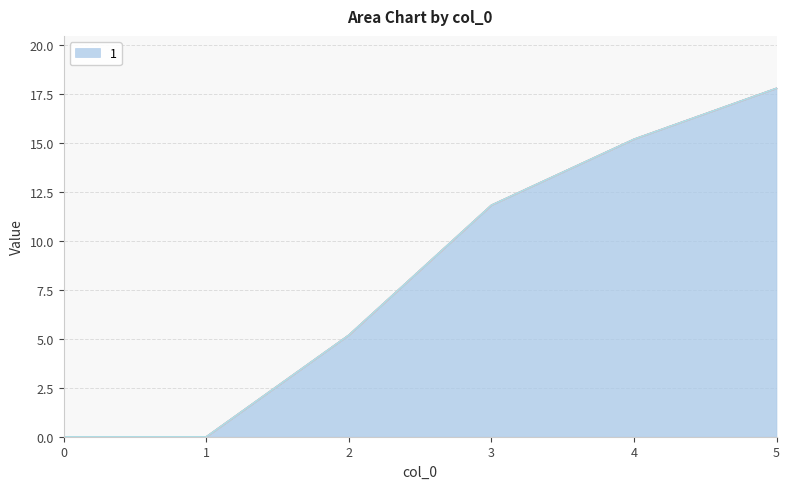

True or false: 4 has more than 1 points higher than both neighbors.

False